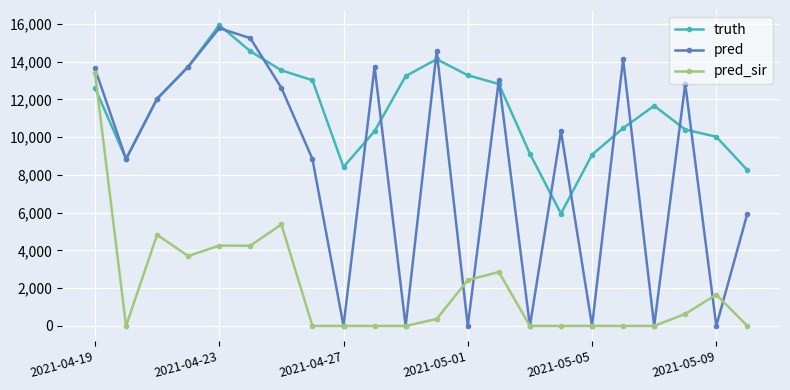

What is the maximum value for truth?

15943.0